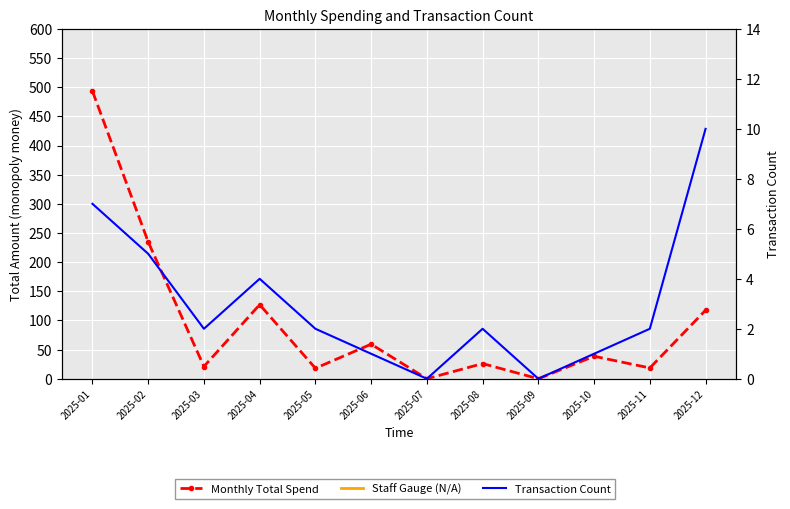

What is the difference between the maximum and minimum values in the Monthly Total Spend series?

493.2